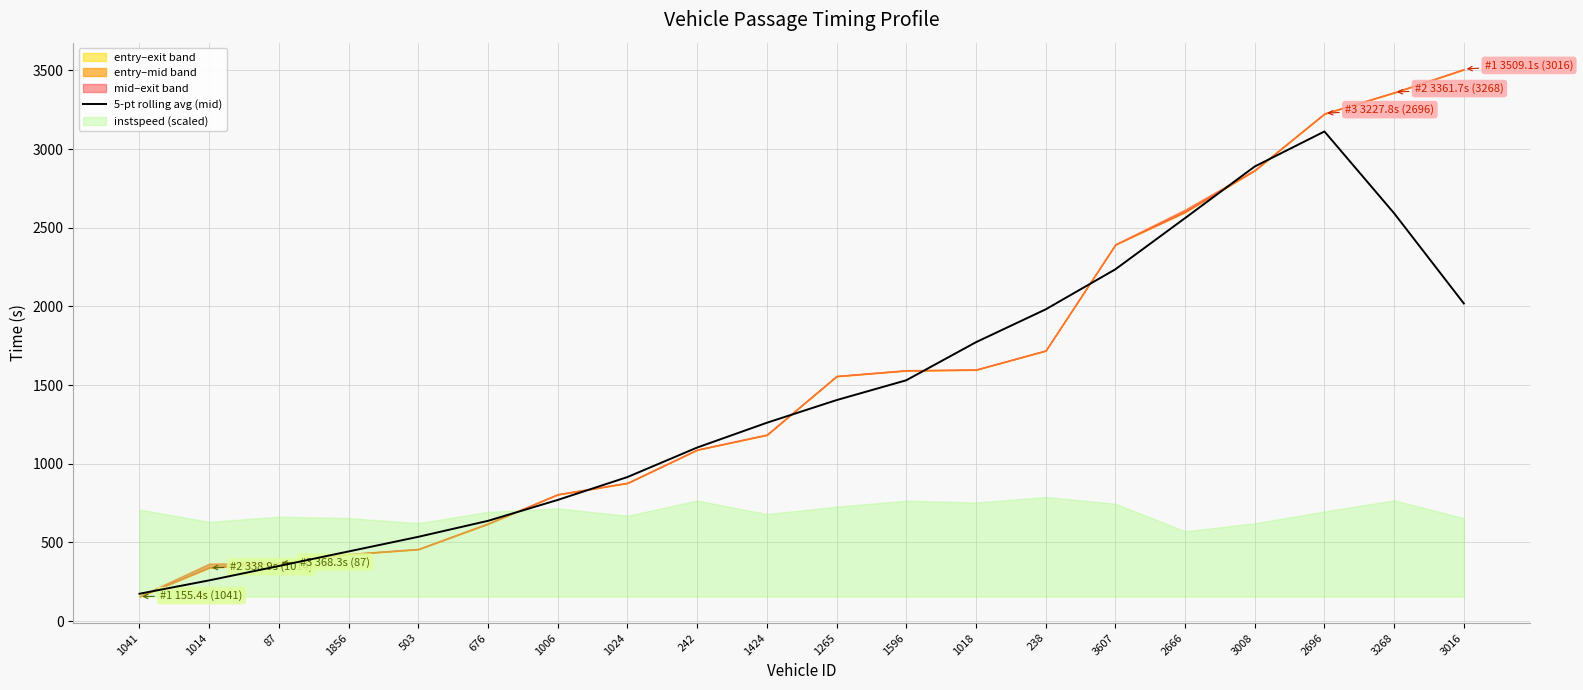

At which category does the data reach its first local peak?

2696